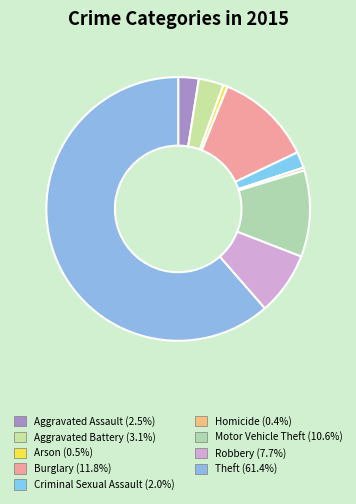

Which category accounts for the majority?

Theft